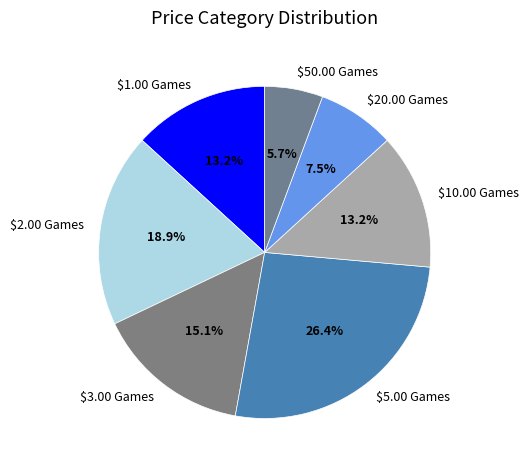

To the nearest percent, what is the difference between the $50.00 Games and $5.00 Games slice percentages?

21%